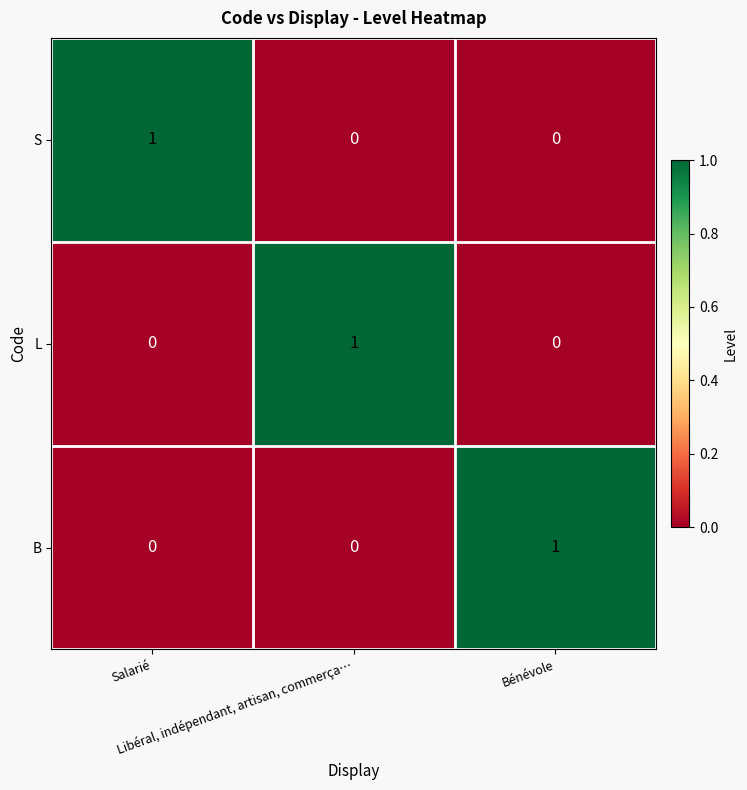

Count the number of categories in the chart.

3